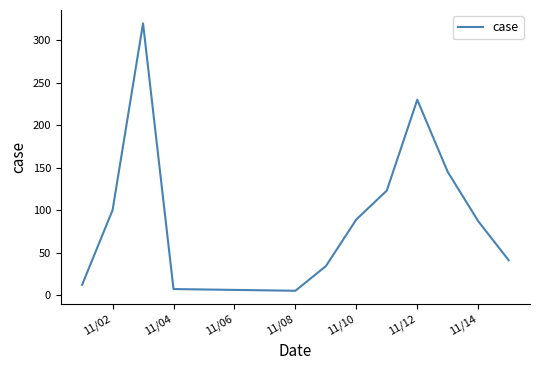

What is the maximum value shown in the chart?

320